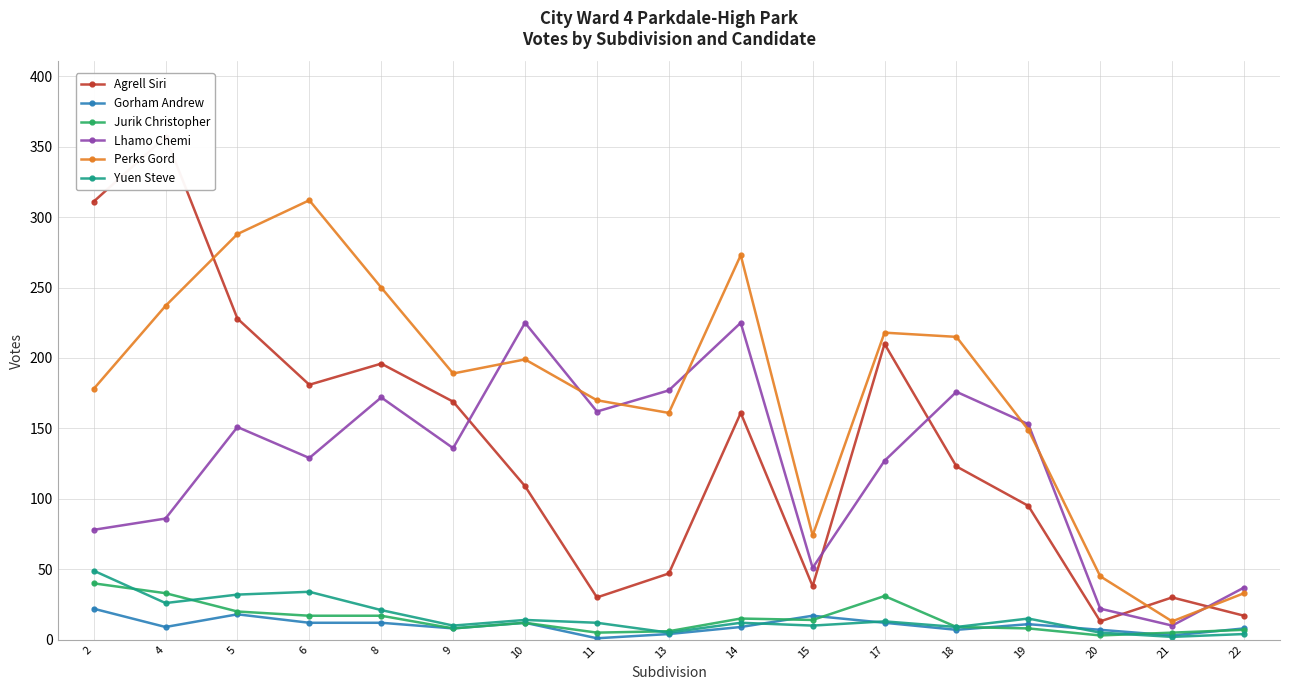

Where is the first local minimum for Lhamo Chemi?

6